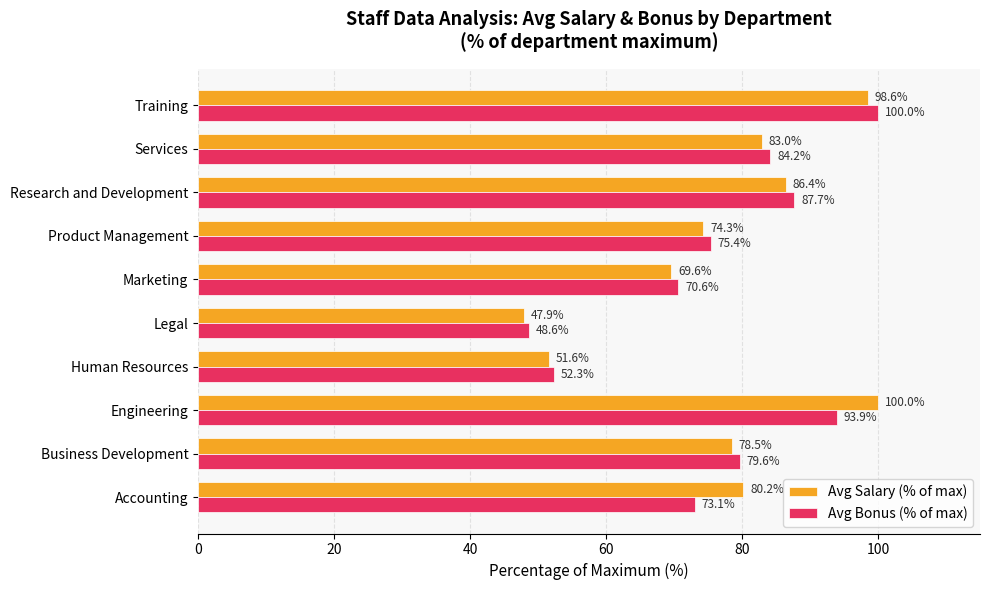

What is the sum of the Avg Bonus (% of max) values at Services and Marketing?

154.8